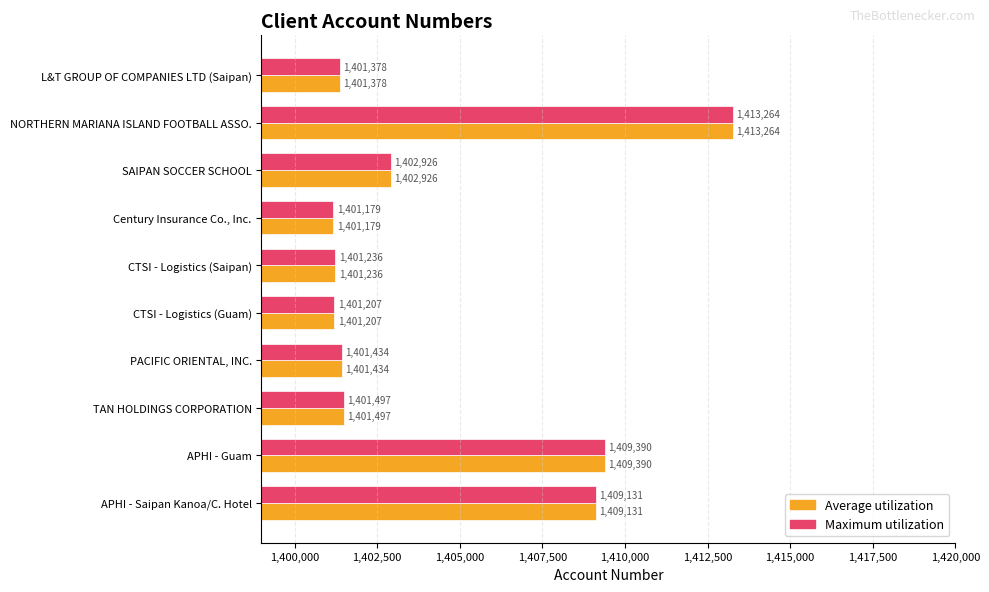

At how many categories does at least one series exceed 1408447?

3